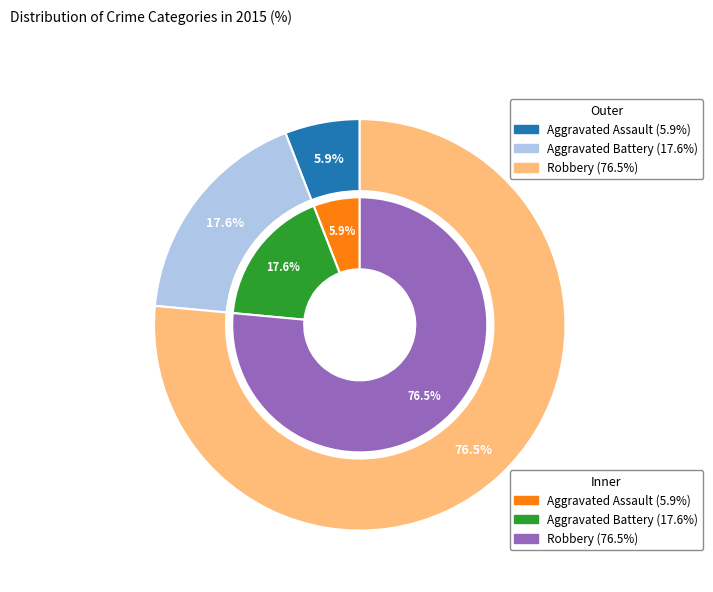

What is the smallest slice in the pie chart?

Aggravated Assault